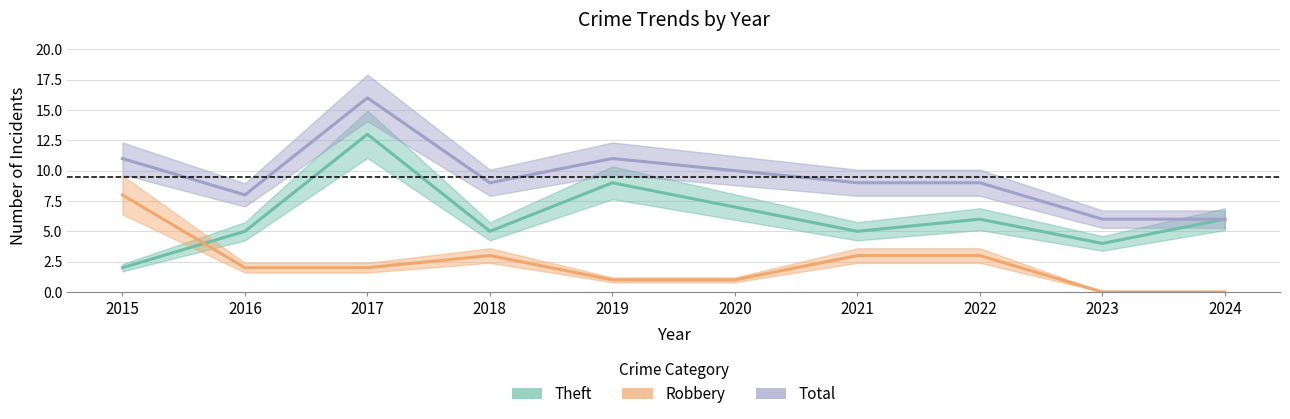

What are all the series names shown in the legend?

Robbery, Theft, Total